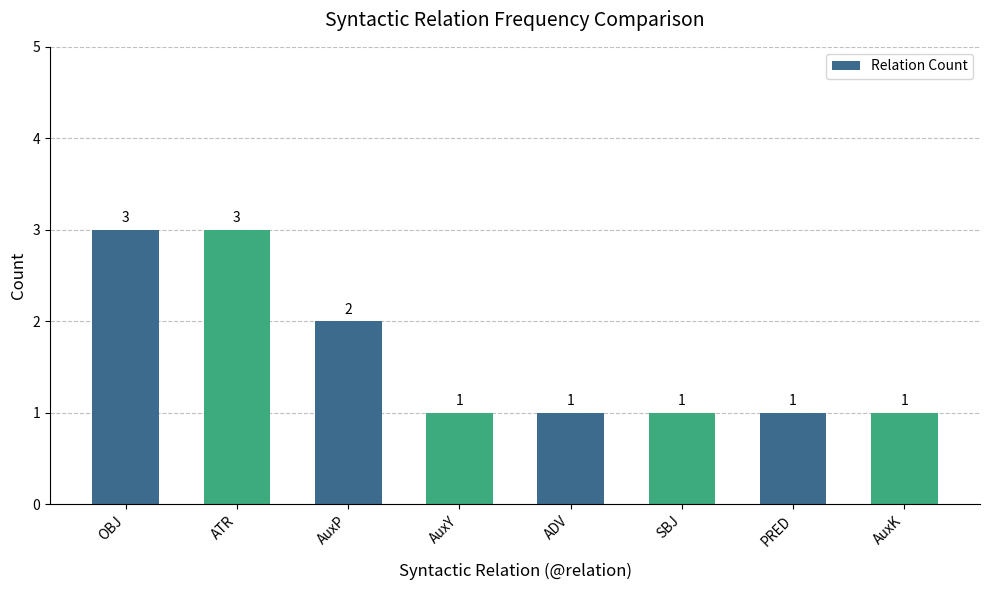

What is the approximate value at ATR?

3